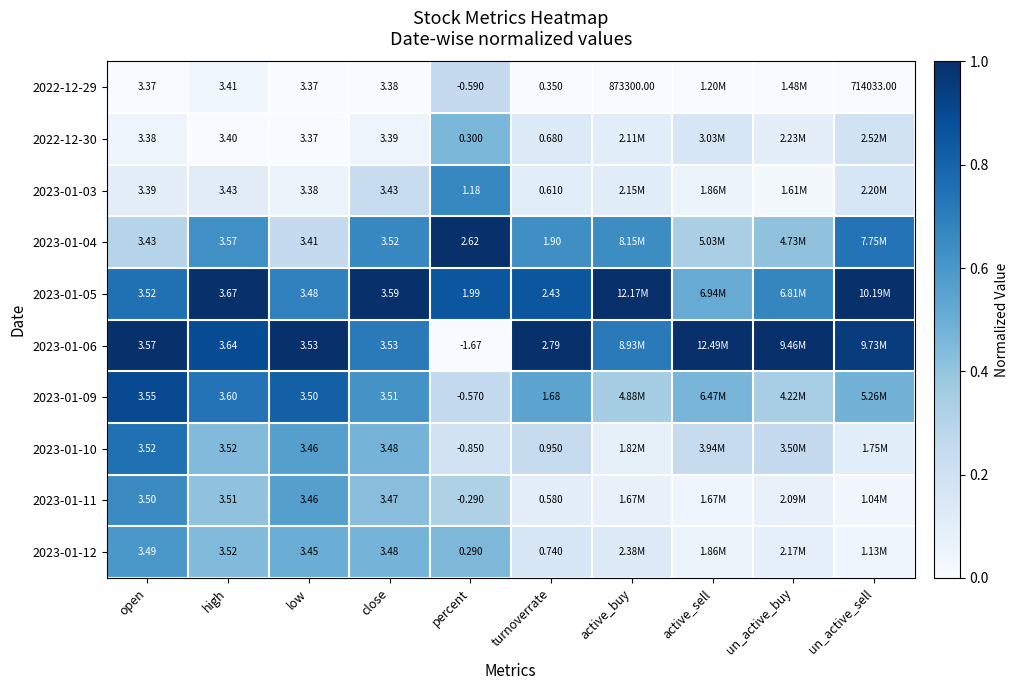

Is the value of 2023-01-12 at open greater than the value of 2023-01-05 at open?

No